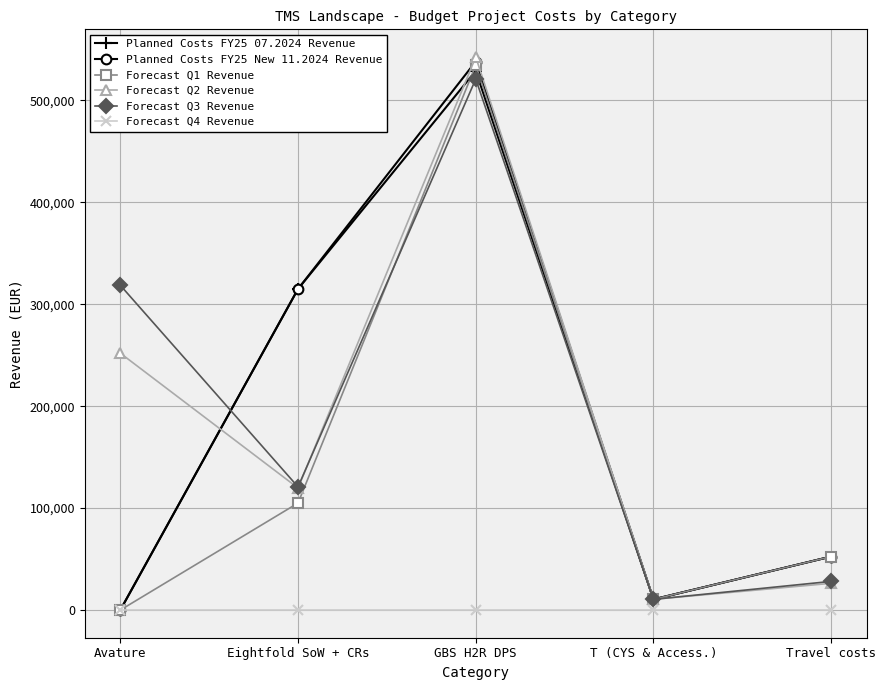

Is this an area chart (filled region under the line)?

No